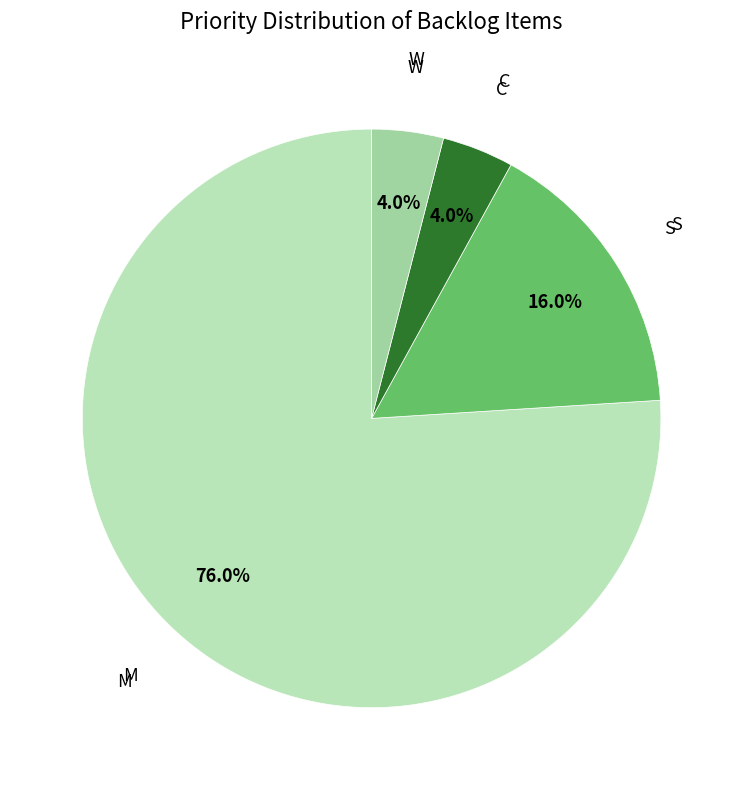

Is there any slice that represents more than half of the pie?

Yes